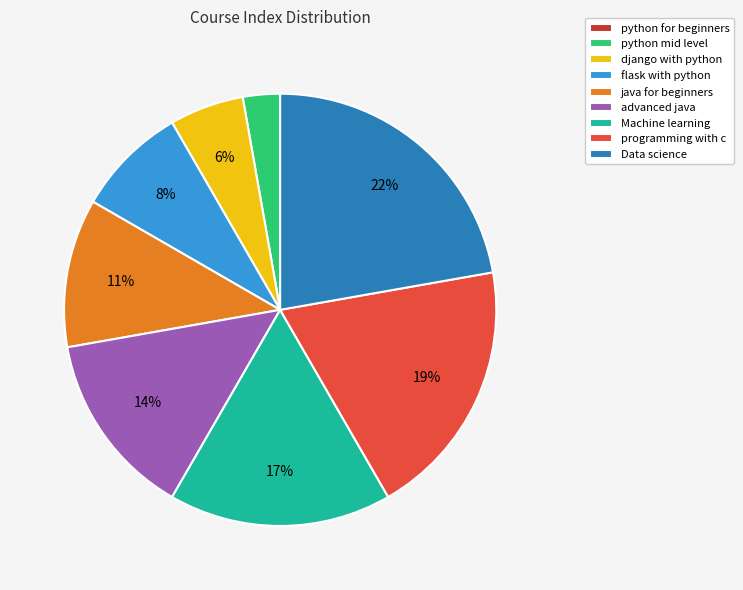

True or false: django with python accounts for 6% of the total.

True